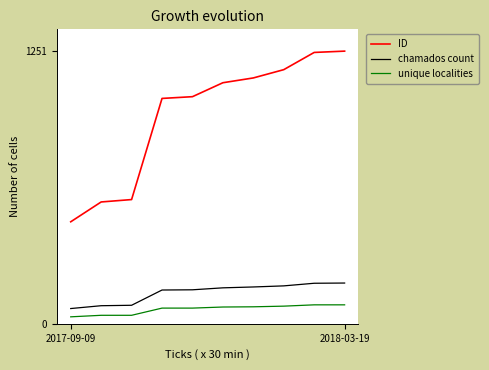

What is the lowest value of the unique localities series?

32